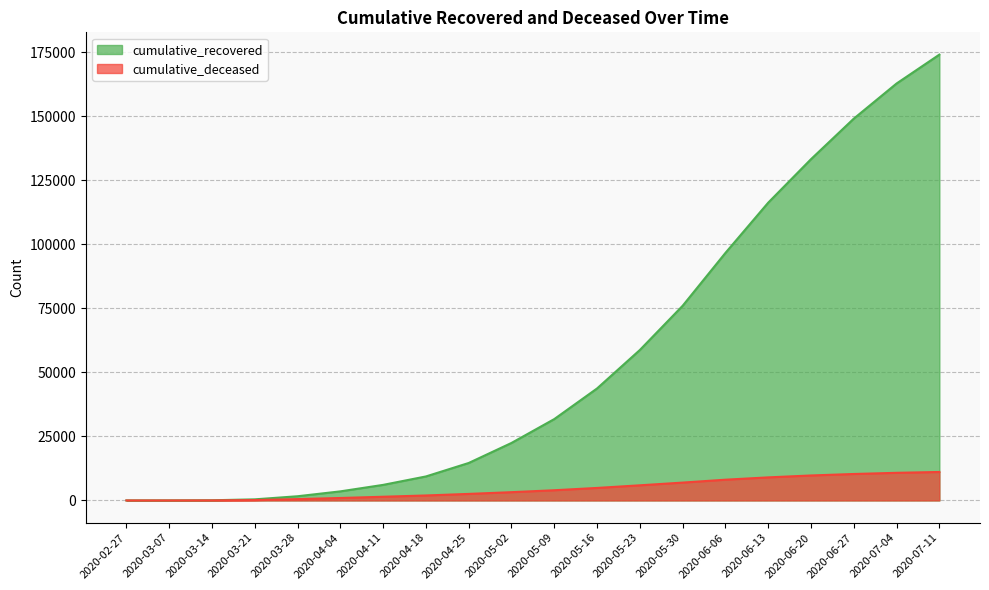

Is the value of cumulative_recovered at 2020-06-06 greater than the value of cumulative_deceased at 2020-03-28?

Yes